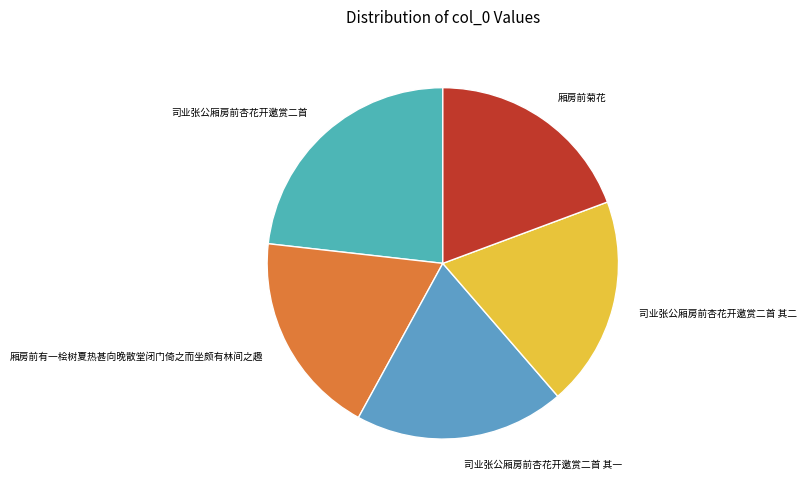

Combined, do 司业张公厢房前杏花开邀赏二首 其一 and 司业张公厢房前杏花开邀赏二首 其二 account for over 50%?

No